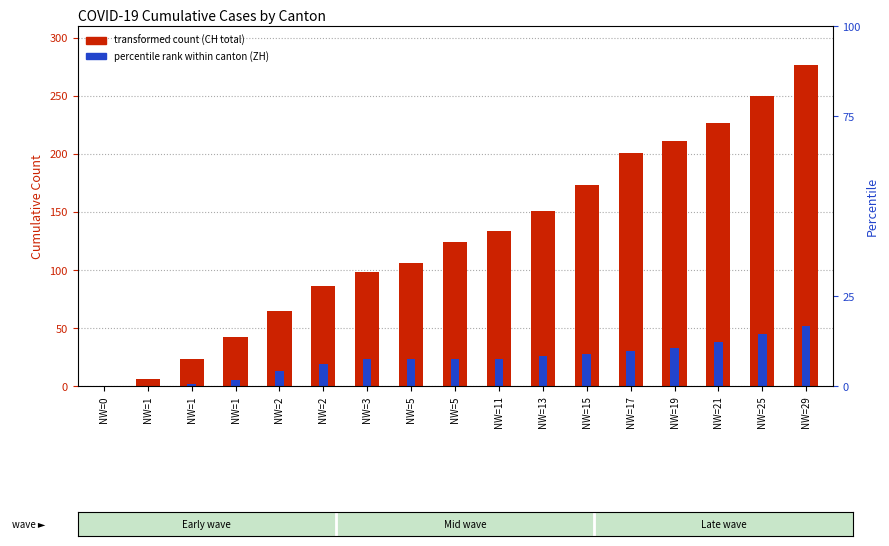

How many bars are there in total?

34